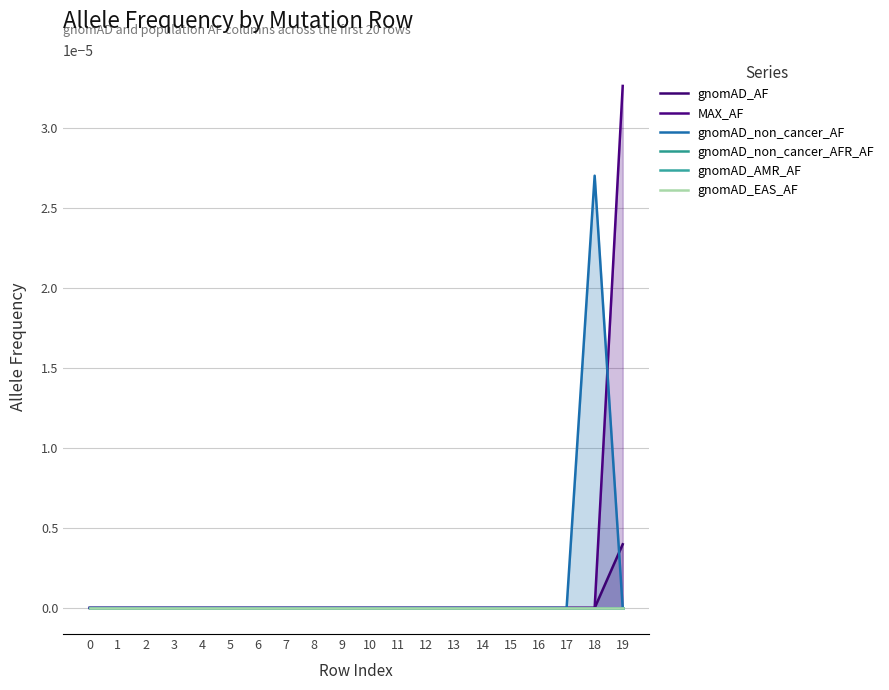

Between 13 and 14, which series saw the biggest shift?

gnomAD_AF